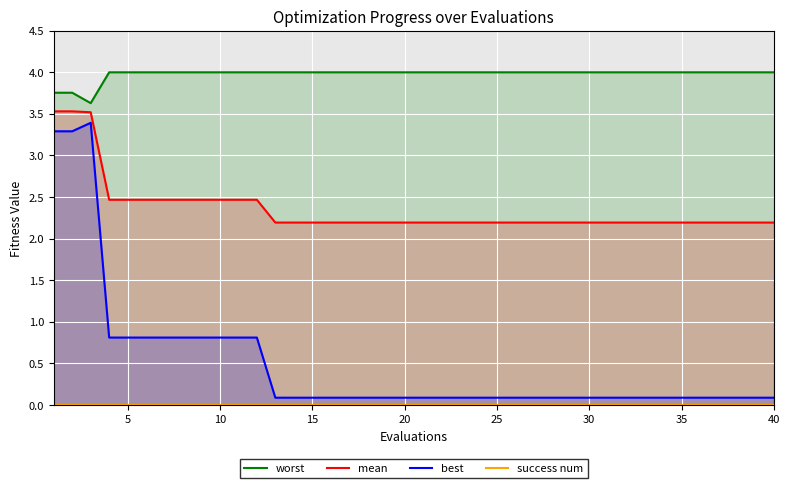

The mean series shows 1.4 at 40. True or false?

False